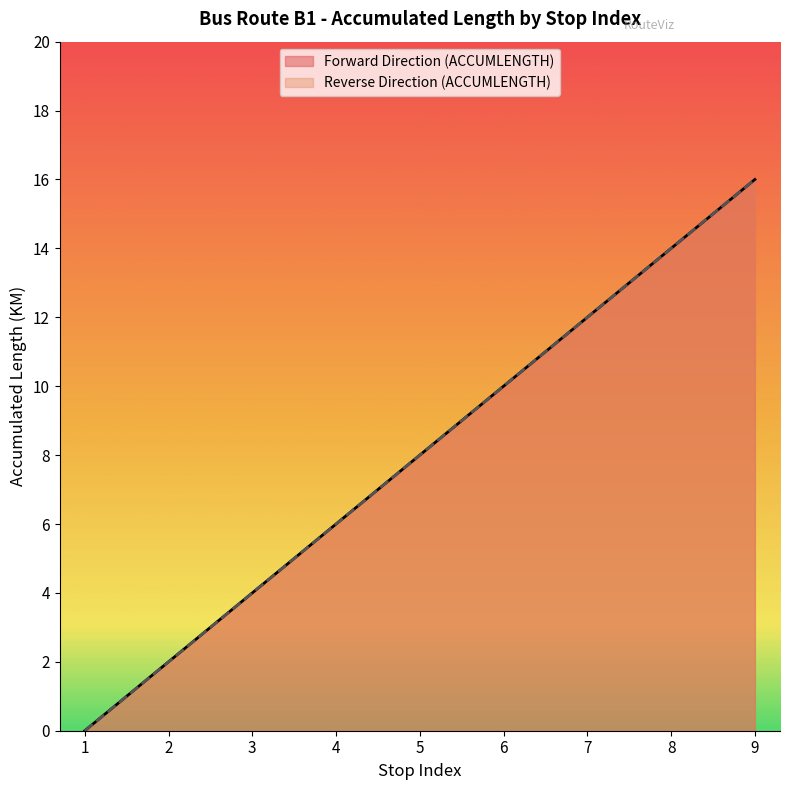

True or false: Forward Direction (ACCUMLENGTH) has more than 1 points higher than both neighbors.

False